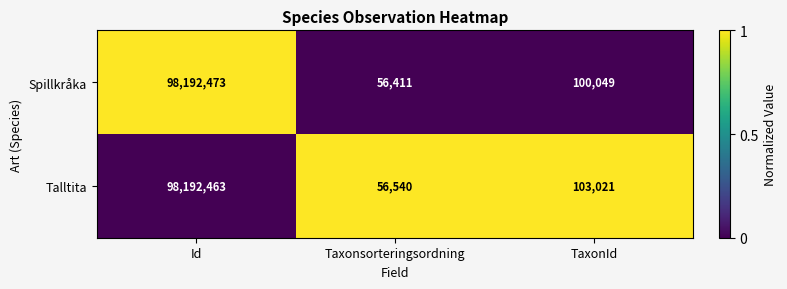

Which category has the highest value in the Talltita series?

Id